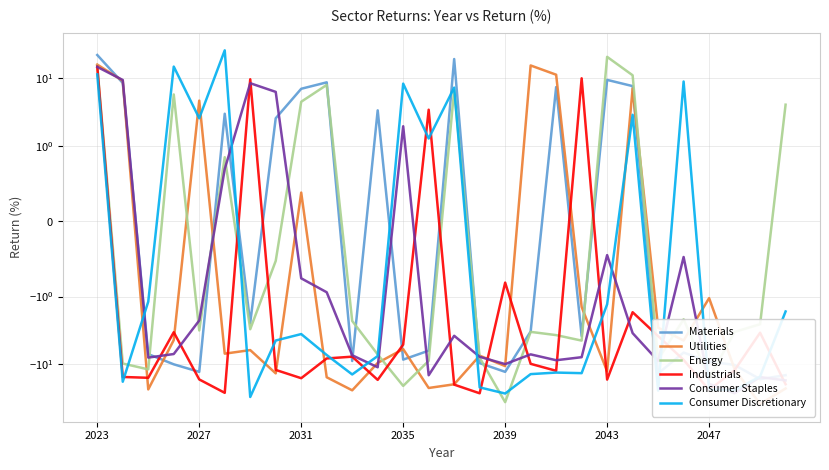

True or false: Energy has more than 2 interior local peaks.

True